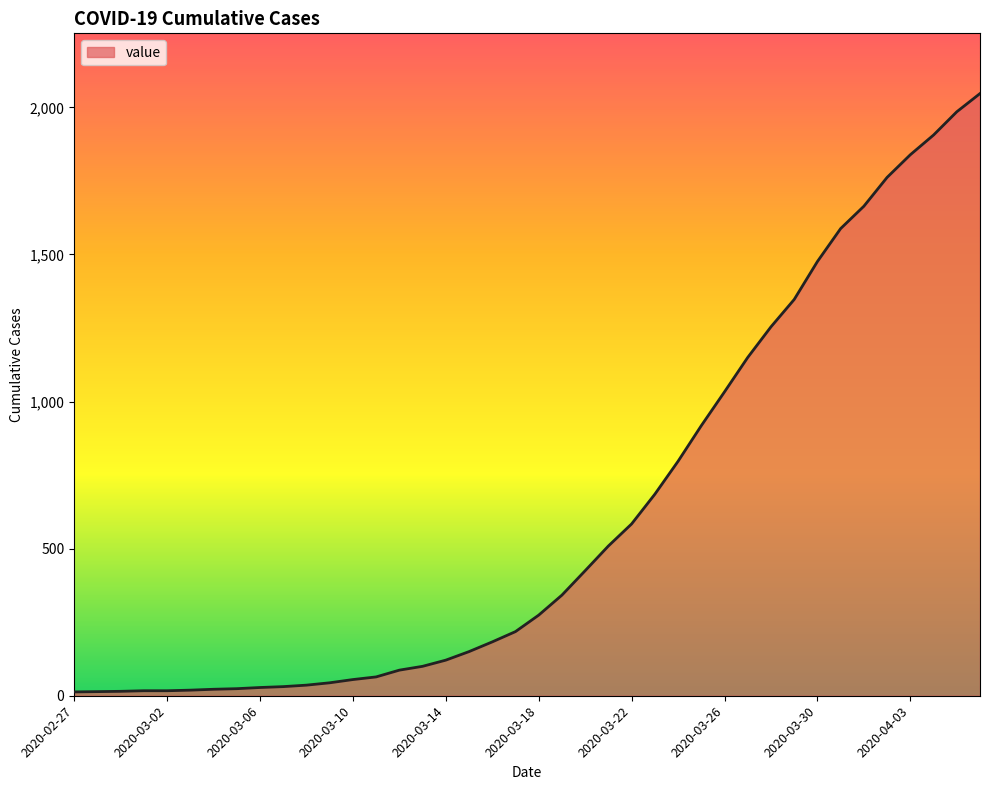

What is the maximum value shown in the chart?

2047